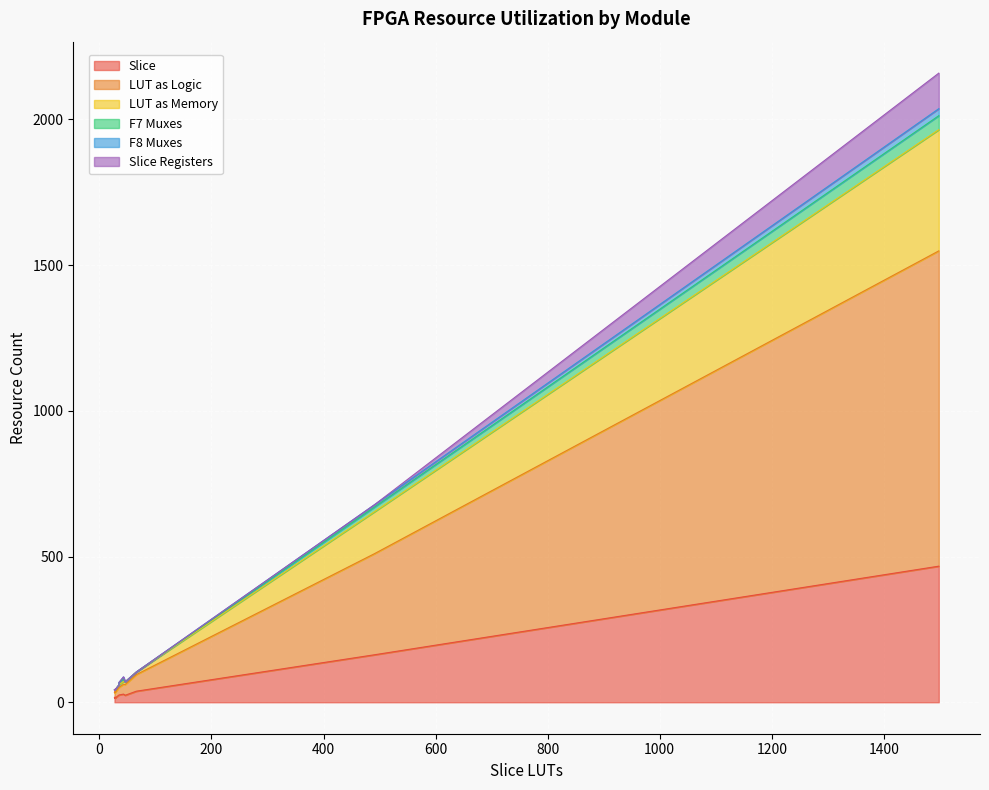

Reading right to left, extract all data points from this chart.

Slice: cell_odd_38=38	cell_even_37=24	cell_odd_36=15	cell_even_35=17	cell_odd_34=25	cell_even_33=16	cell_odd_46=16	cell_even_45=15	cell_odd_44=25	cell_even_43=16	cell_odd_42=17	cell_even_41=15	cell_odd_40=28	cell_even_39=16	cell_odd_32=16	cell_even_31=15	cam_a=163	AP_s=467
LUT as Logic: cell_odd_38=57	cell_even_37=37	cell_odd_36=18	cell_even_35=20	cell_odd_34=26	cell_even_33=20	cell_odd_46=18	cell_even_45=20	cell_odd_44=26	cell_even_43=20	cell_odd_42=18	cell_even_41=20	cell_odd_40=34	cell_even_39=20	cell_odd_32=18	cell_even_31=19	cam_a=347	AP_s=1082
LUT as Memory: cell_odd_38=9	cell_even_37=9	cell_odd_36=9	cell_even_35=9	cell_odd_34=9	cell_even_33=9	cell_odd_46=9	cell_even_45=9	cell_odd_44=9	cell_even_43=9	cell_odd_42=9	cell_even_41=9	cell_odd_40=9	cell_even_39=9	cell_odd_32=9	cell_even_31=9	cam_a=144	AP_s=416
F7 Muxes: cell_odd_38=0	cell_even_37=0	cell_odd_36=0	cell_even_35=0	cell_odd_34=8	cell_even_33=0	cell_odd_46=0	cell_even_45=0	cell_odd_44=0	cell_even_43=0	cell_odd_42=0	cell_even_41=0	cell_odd_40=8	cell_even_39=0	cell_odd_32=0	cell_even_31=0	cam_a=16	AP_s=48
F8 Muxes: cell_odd_38=0	cell_even_37=0	cell_odd_36=0	cell_even_35=0	cell_odd_34=0	cell_even_33=0	cell_odd_46=0	cell_even_45=0	cell_odd_44=0	cell_even_43=0	cell_odd_42=0	cell_even_41=0	cell_odd_40=8	cell_even_39=0	cell_odd_32=0	cell_even_31=0	cam_a=8	AP_s=24
Slice Registers: cell_odd_38=0	cell_even_37=0	cell_odd_36=0	cell_even_35=0	cell_odd_34=0	cell_even_33=0	cell_odd_46=0	cell_even_45=0	cell_odd_44=0	cell_even_43=0	cell_odd_42=0	cell_even_41=0	cell_odd_40=0	cell_even_39=0	cell_odd_32=0	cell_even_31=0	cam_a=0	AP_s=122